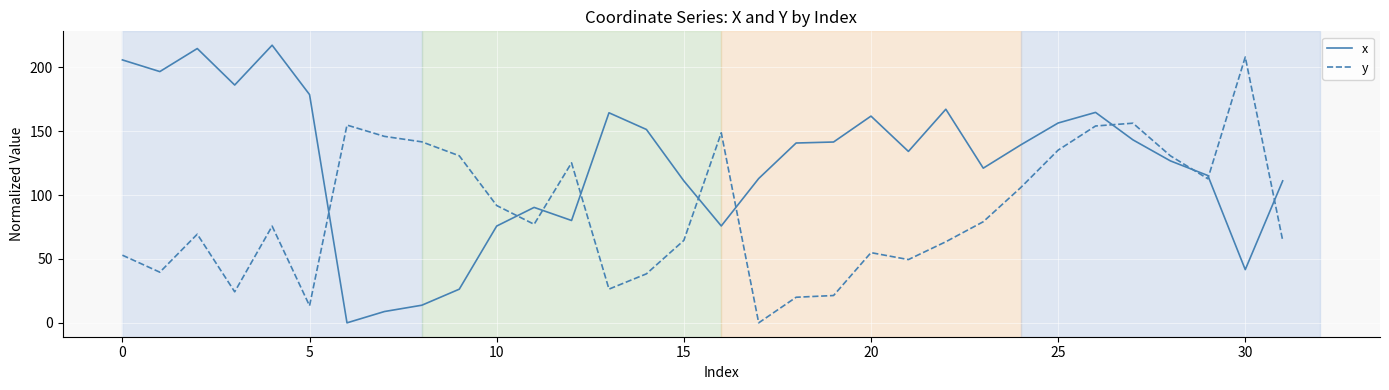

What is the difference between the maximum and minimum values in the x series?

217.4